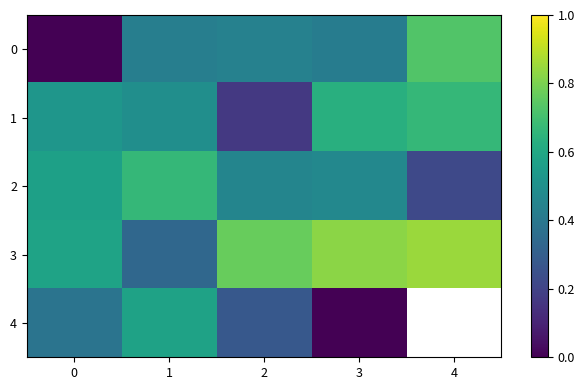

Which has a higher value, 3 or 4?

4